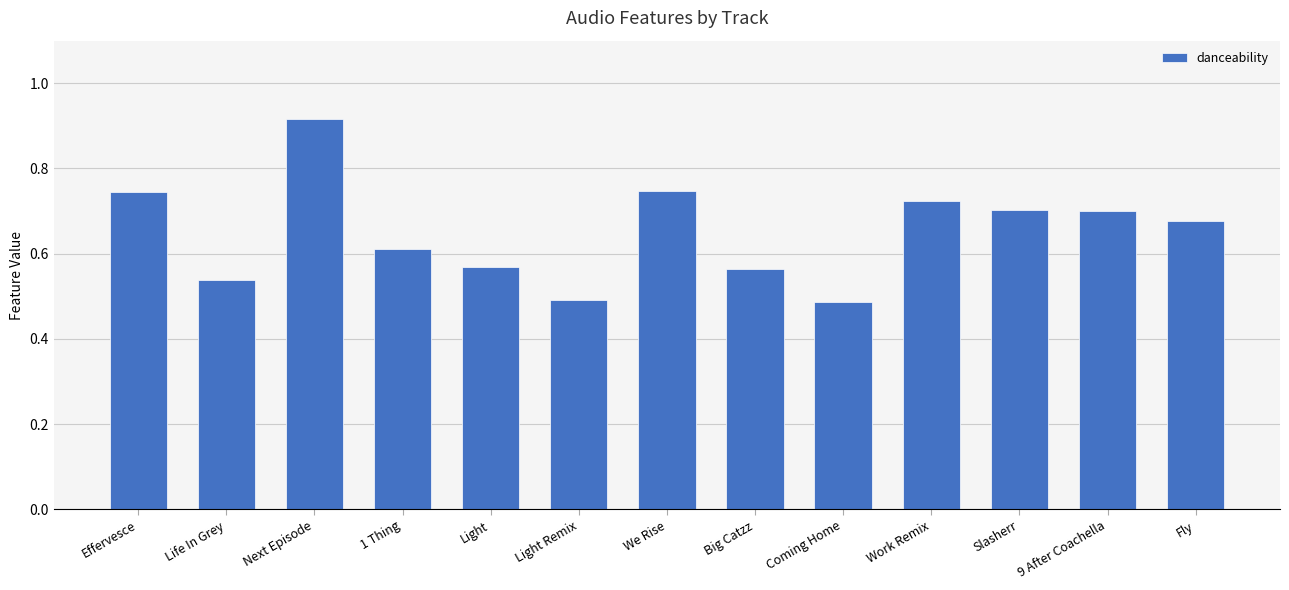

How many values are between 0 and 1?

13